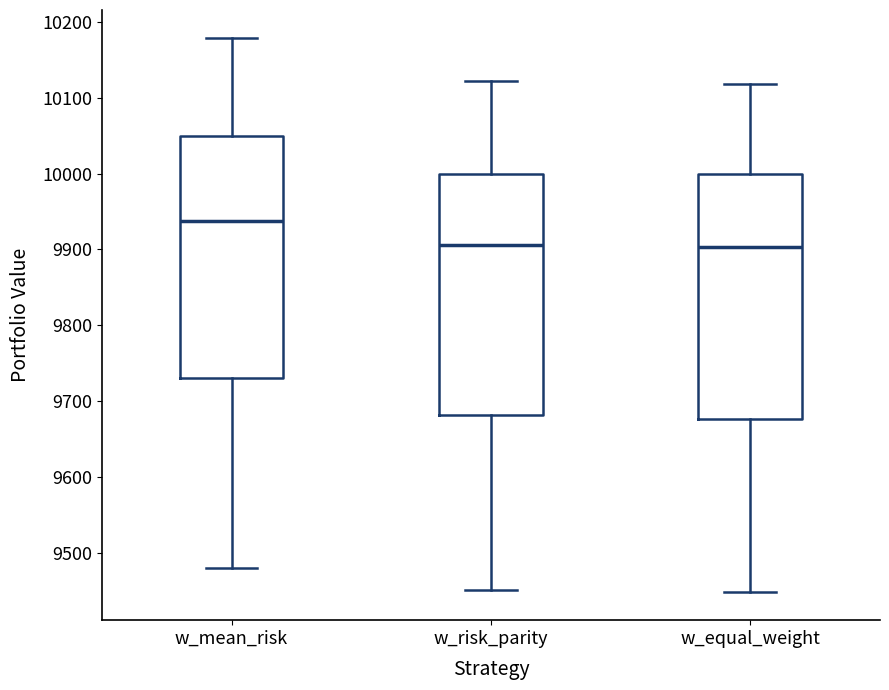

Where is the upper edge of the box for w_risk_parity on the y-axis? The values are not printed on the chart, so give them approximately, as read against the axis.

10000